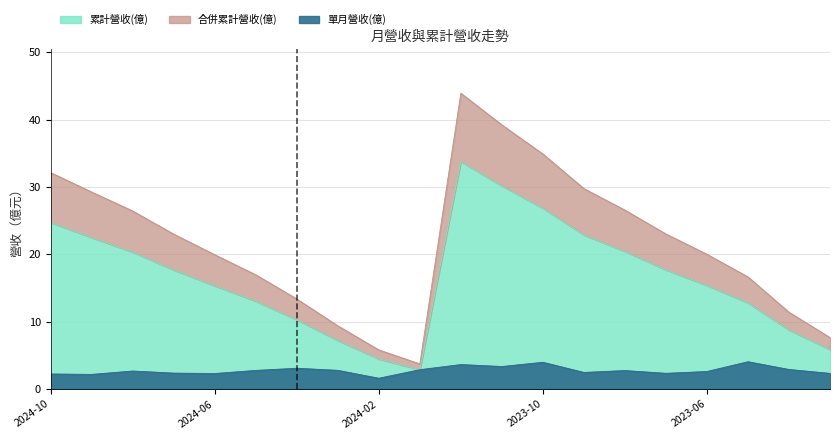

Rank the series at 2023-03 from lowest to highest value.

單月營收(億), 累計營收(億), 合併累計營收(億)